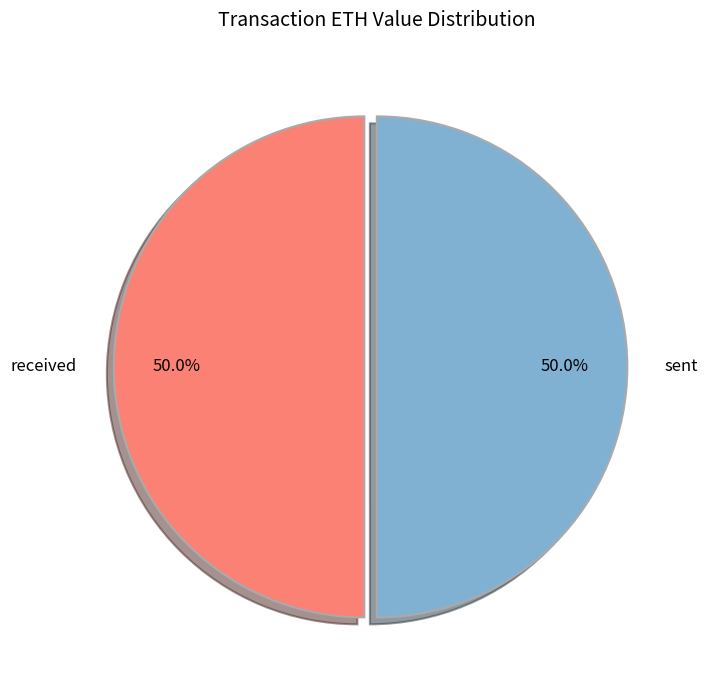

Approximately how many times larger is the value at received compared to sent?

1.0